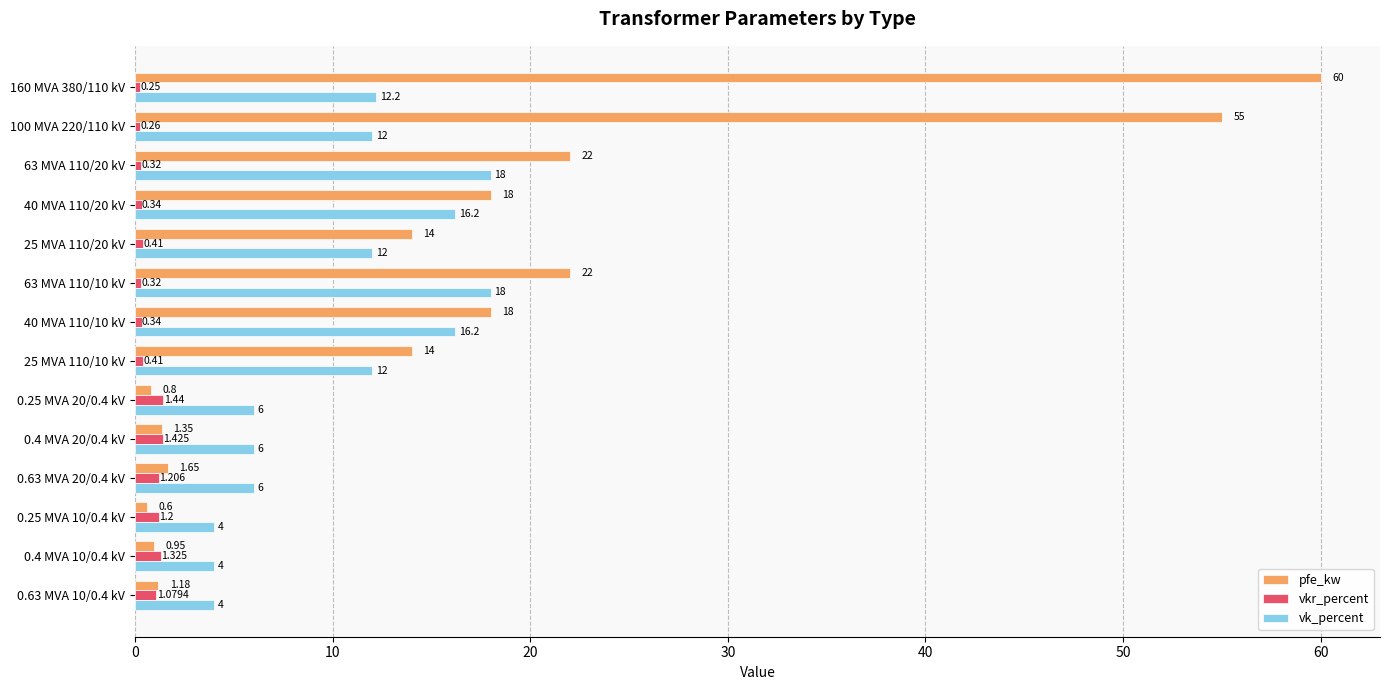

Rank the series by their maximum value, from lowest to highest.

vkr_percent, vk_percent, pfe_kw